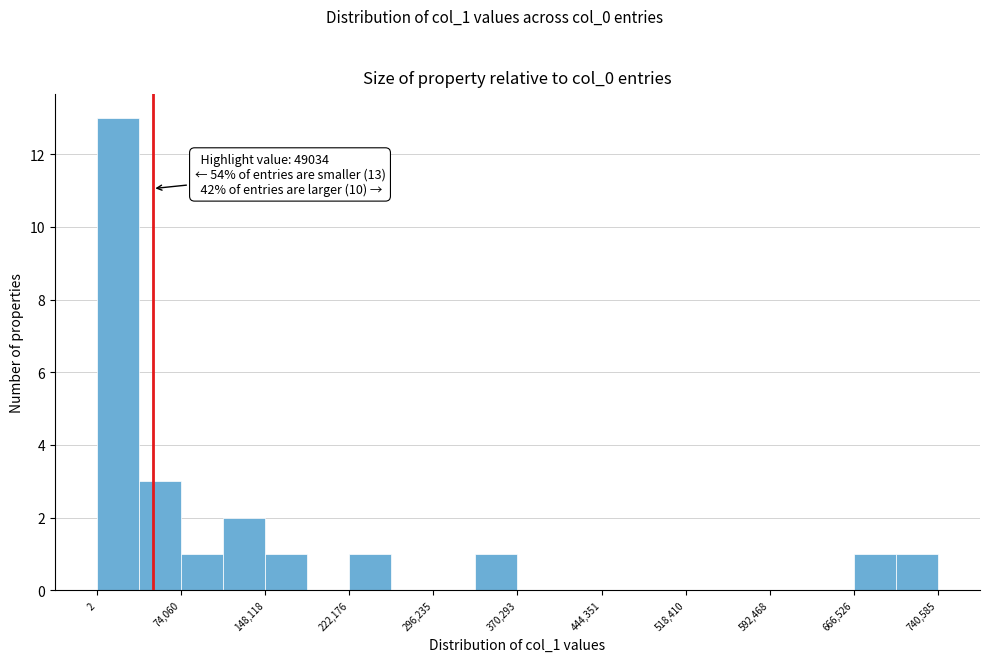

Around what value on the x-axis is the tallest bar? Give the approximate position of its centre, as read against the axis.

20000